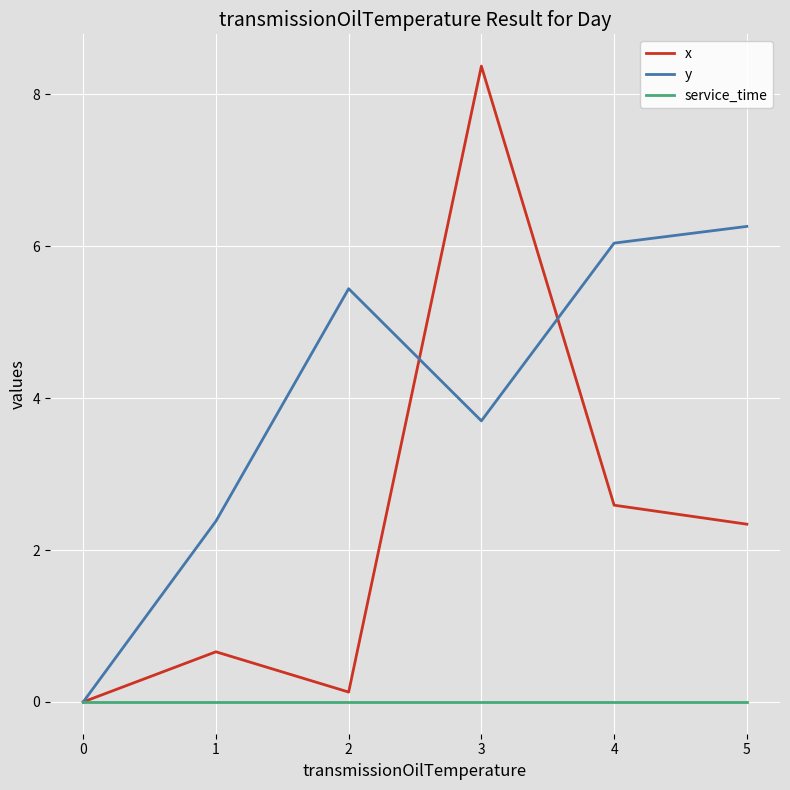

Is it true that y equals 1.9 at 3?

False